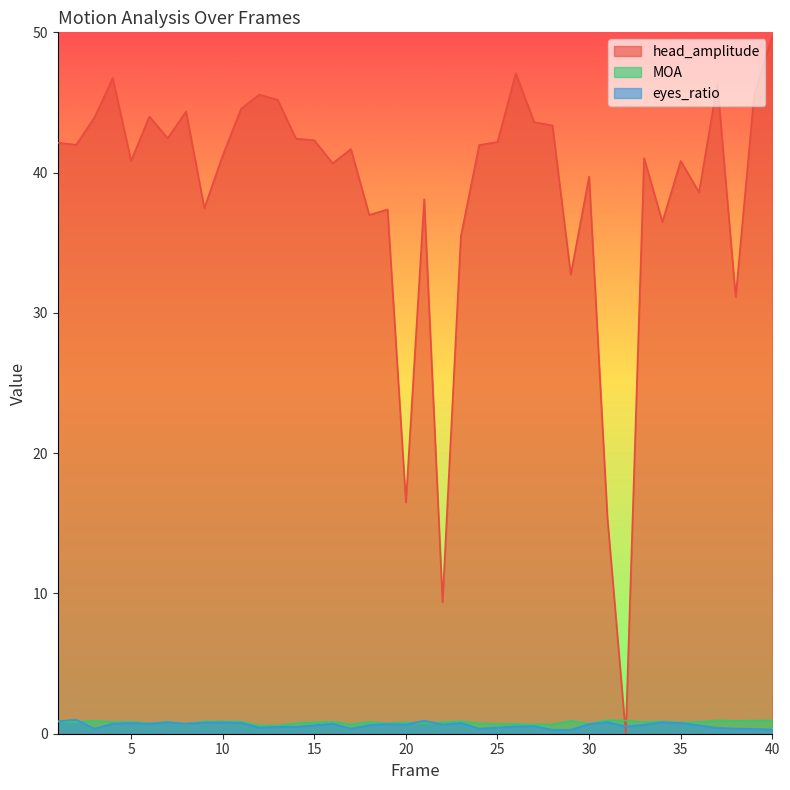

The value of MOA at 2 is 1.2. True or false?

False